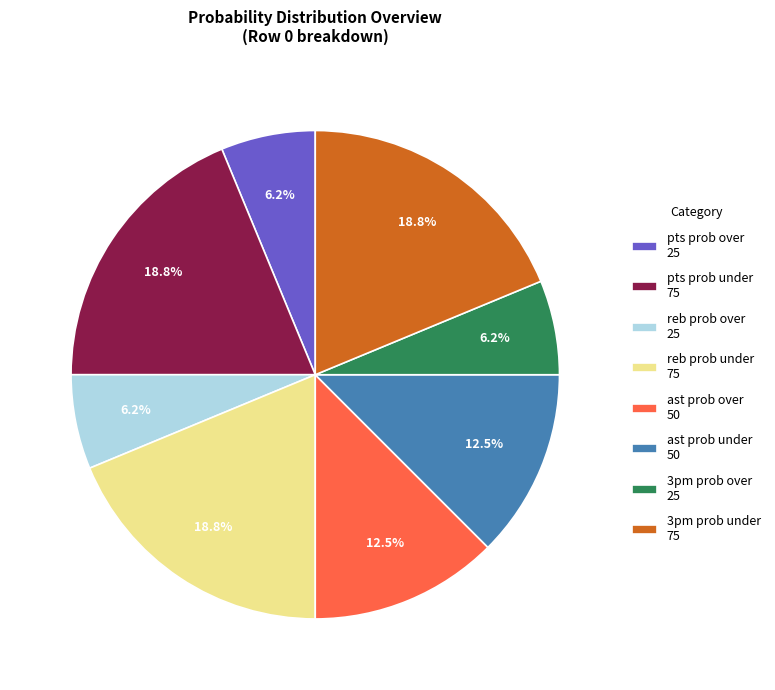

How many segments does this pie chart have?

8